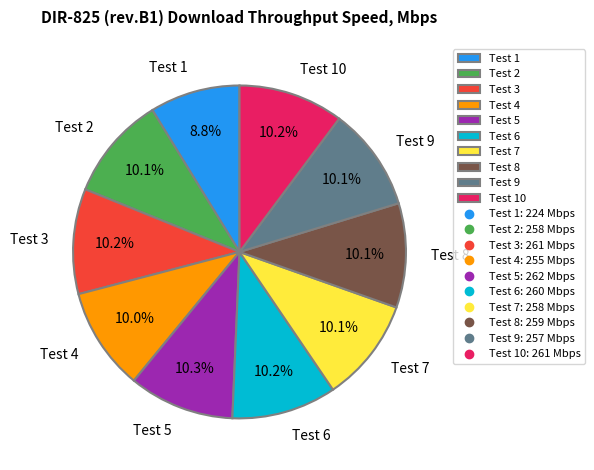

Count the number of slices in the pie.

10